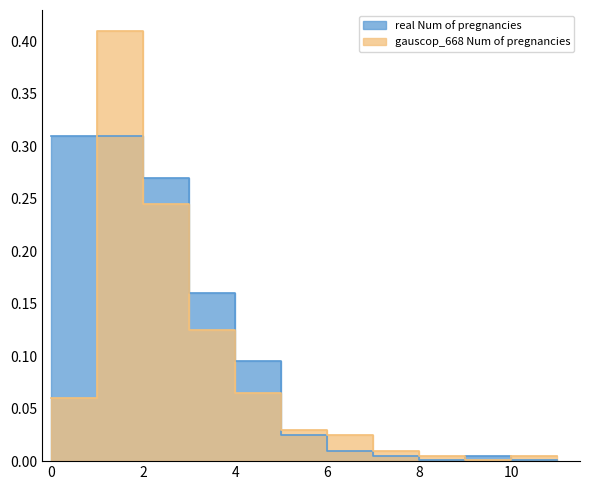

After their last crossing, which series has the higher values: real Num of pregnancies or gauscop_668 Num of pregnancies?

gauscop_668 Num of pregnancies